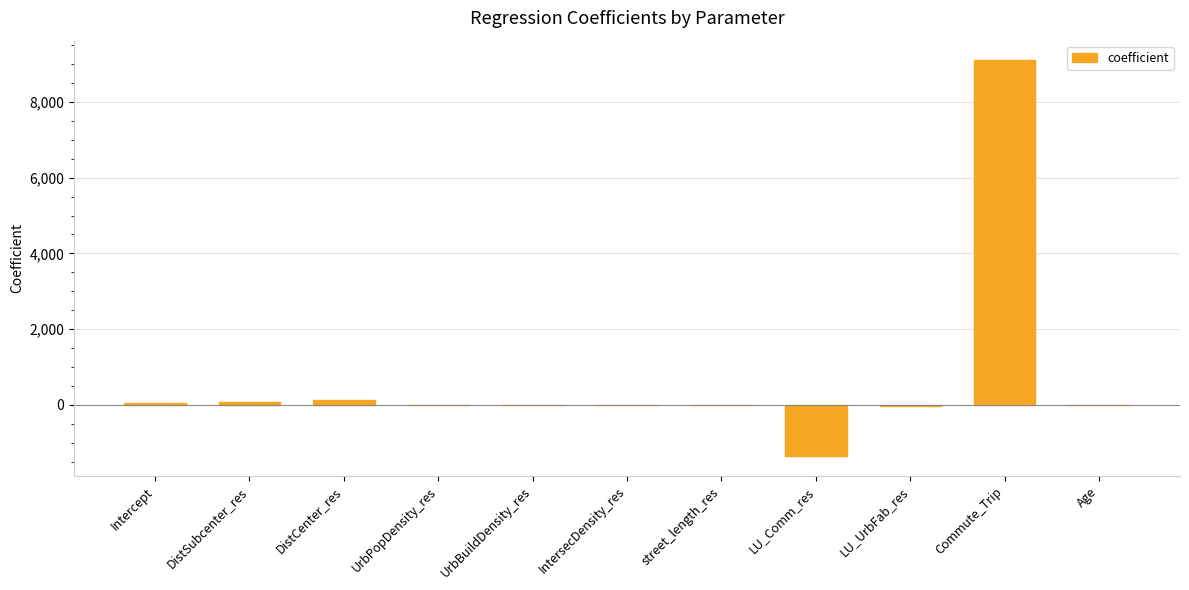

What is the change in value from UrbPopDensity_res to Age?

+4.6